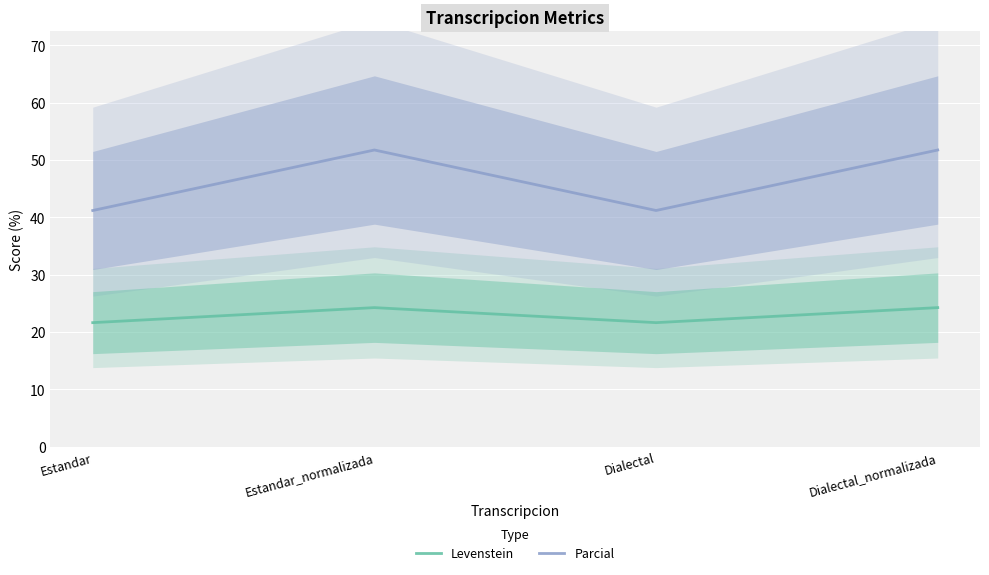

Reading left to right, extract all data points from this chart.

Levenstein: Estandar=21.6	Estandar_normalizada=24.2	Dialectal=21.6	Dialectal_normalizada=24.2
Parcial: Estandar=41.2	Estandar_normalizada=51.7	Dialectal=41.2	Dialectal_normalizada=51.7